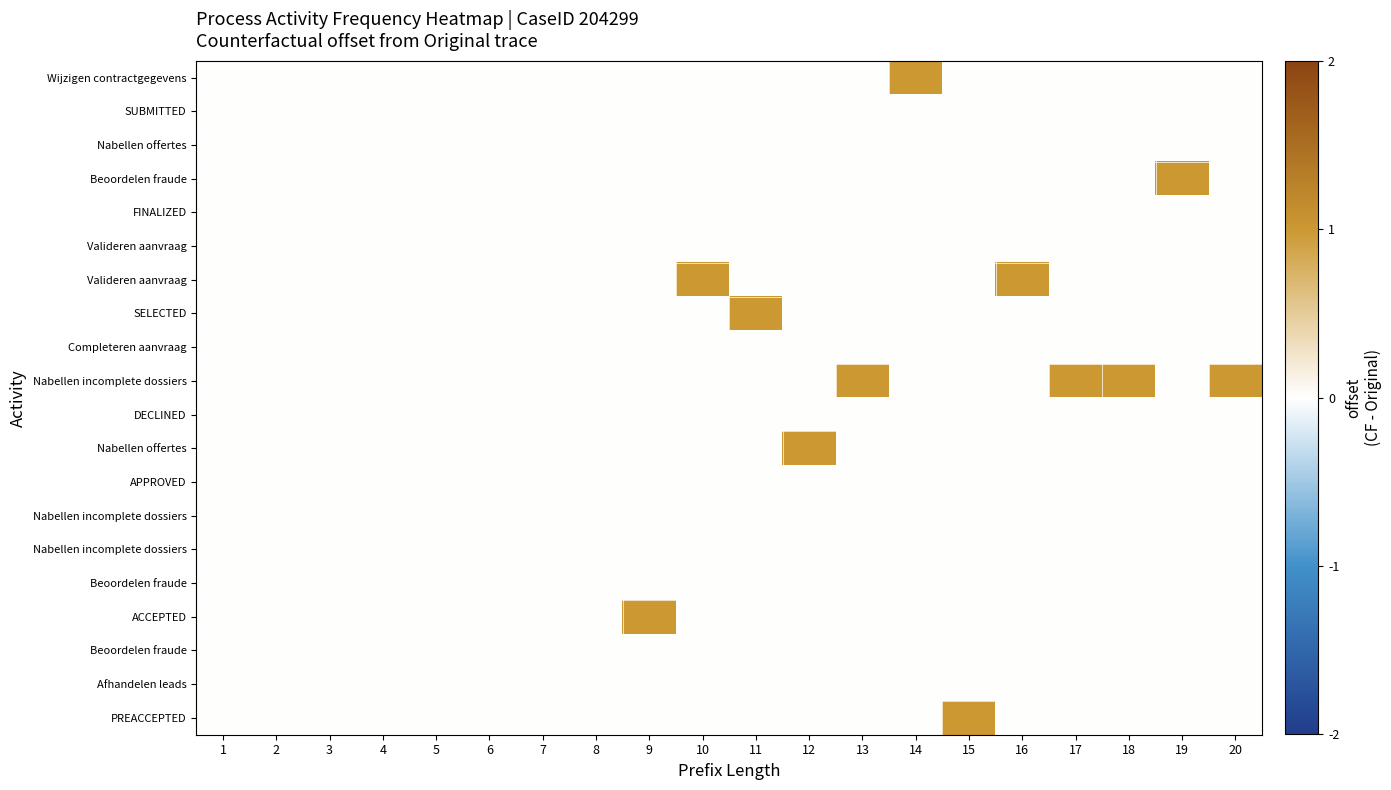

Count the number of data series in this chart.

20